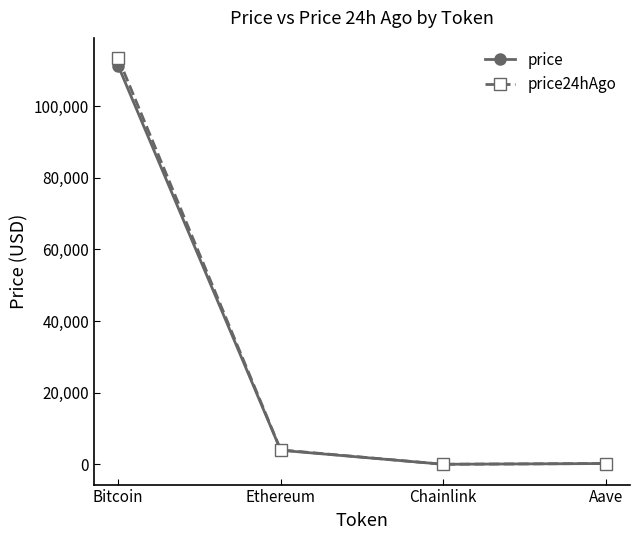

What is the value of the price24hAgo point at the 4th from the left?

230.1